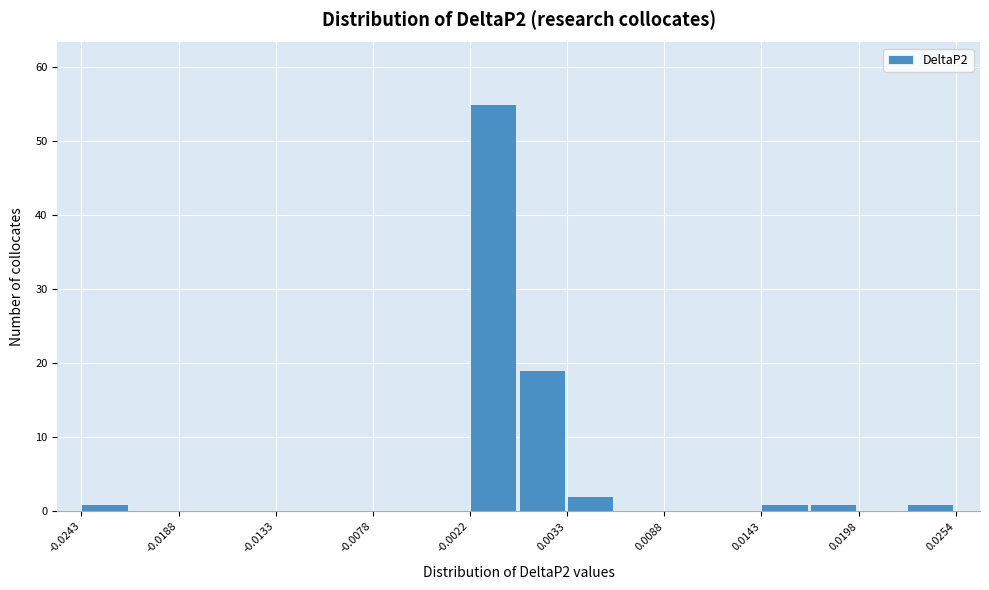

Read against the x-axis, roughly where is the centre of the tallest bar?

-0.001